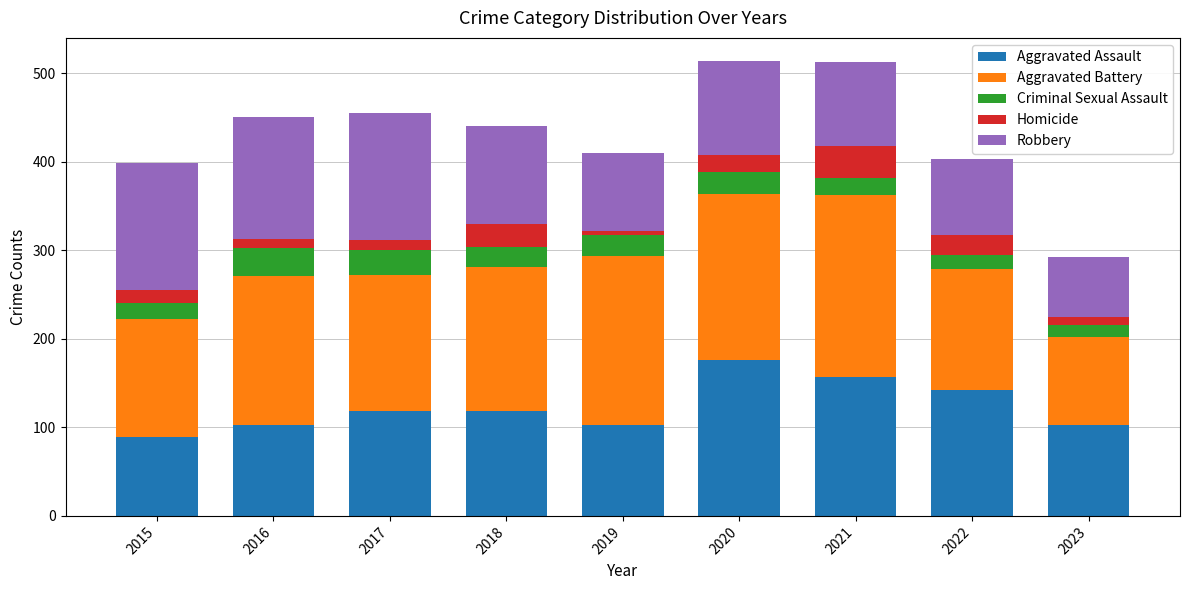

What are all the series names shown in the legend?

Aggravated Assault, Aggravated Battery, Criminal Sexual Assault, Homicide, Robbery